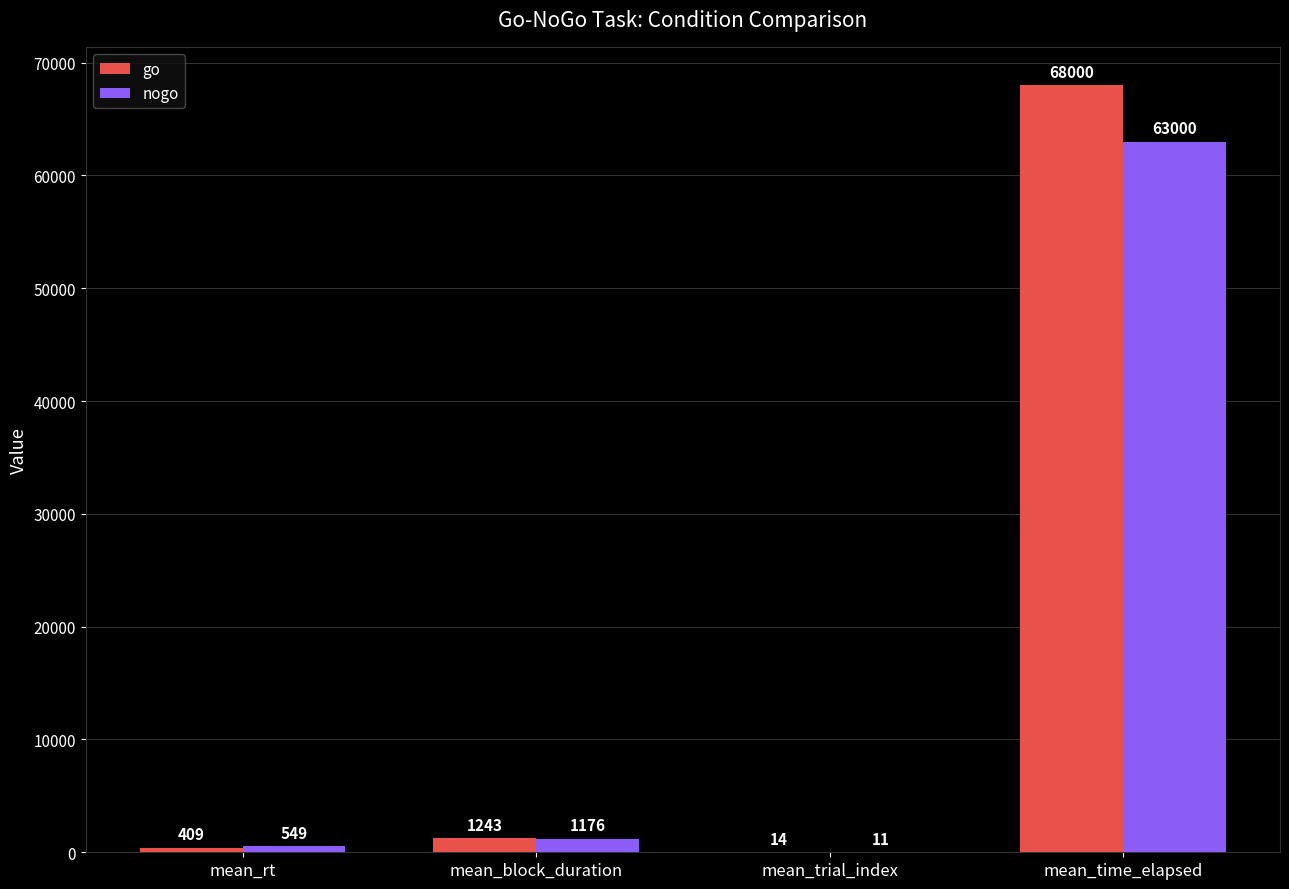

At which category does the chart reach its peak across all series?

mean_time_elapsed